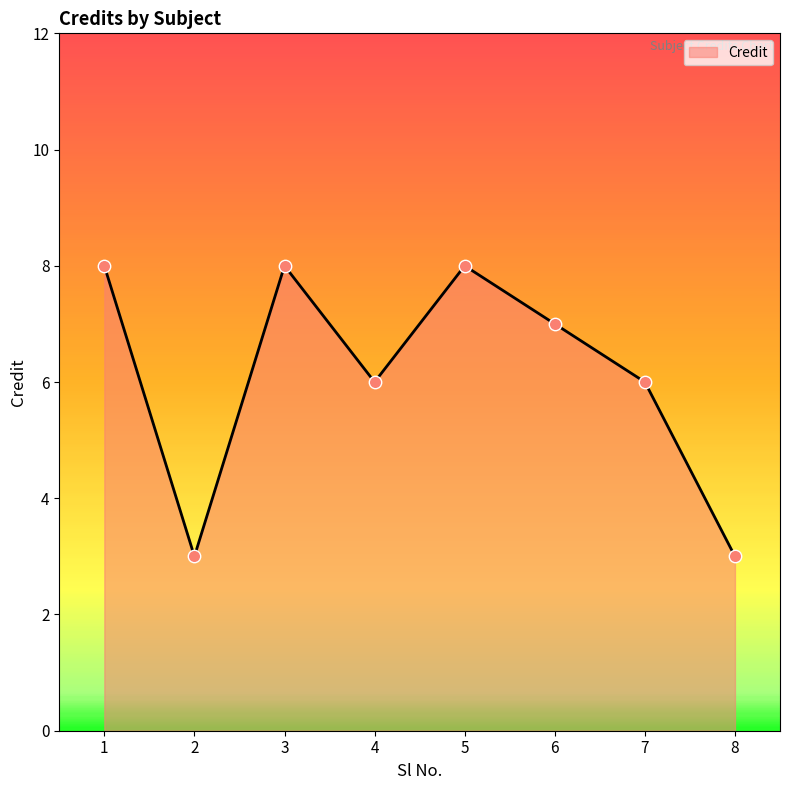

Approximately how many times larger is the value at 8 compared to 7?

0.5